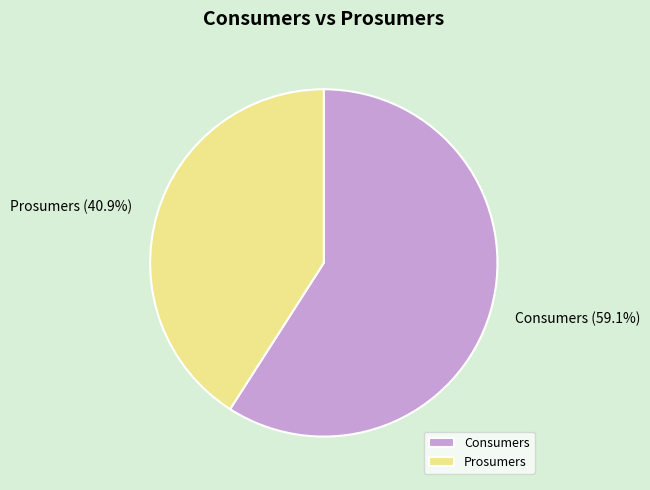

What is the total percentage of Consumers and Prosumers?

100.0%